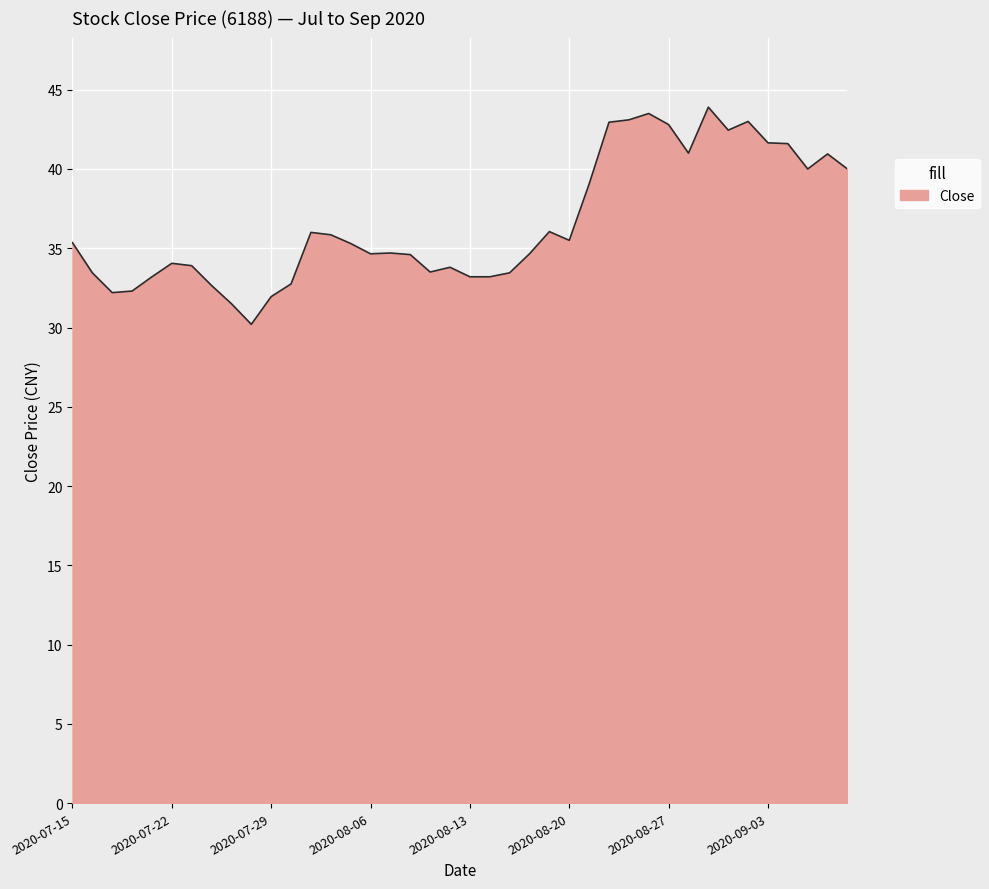

What is the maximum value shown in the chart?

43.9